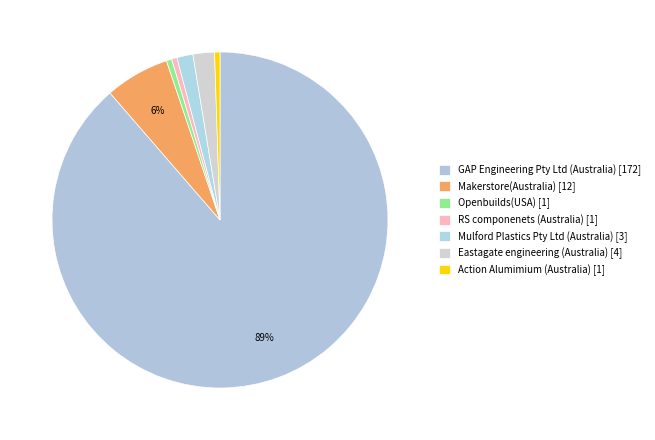

Rank the categories by value from highest to lowest.

GAP Engineering Pty Ltd (Australia), Makerstore(Australia), Eastagate engineering (Australia), Mulford Plastics Pty Ltd (Australia), Openbuilds(USA), RS componenets (Australia), Action Alumimium (Australia)